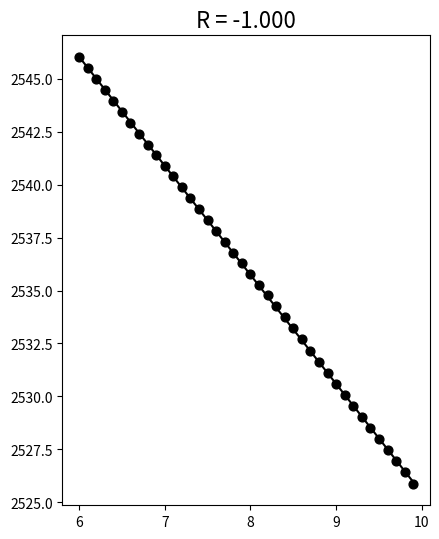

What is the range of Y values (max minus min)?

20.2